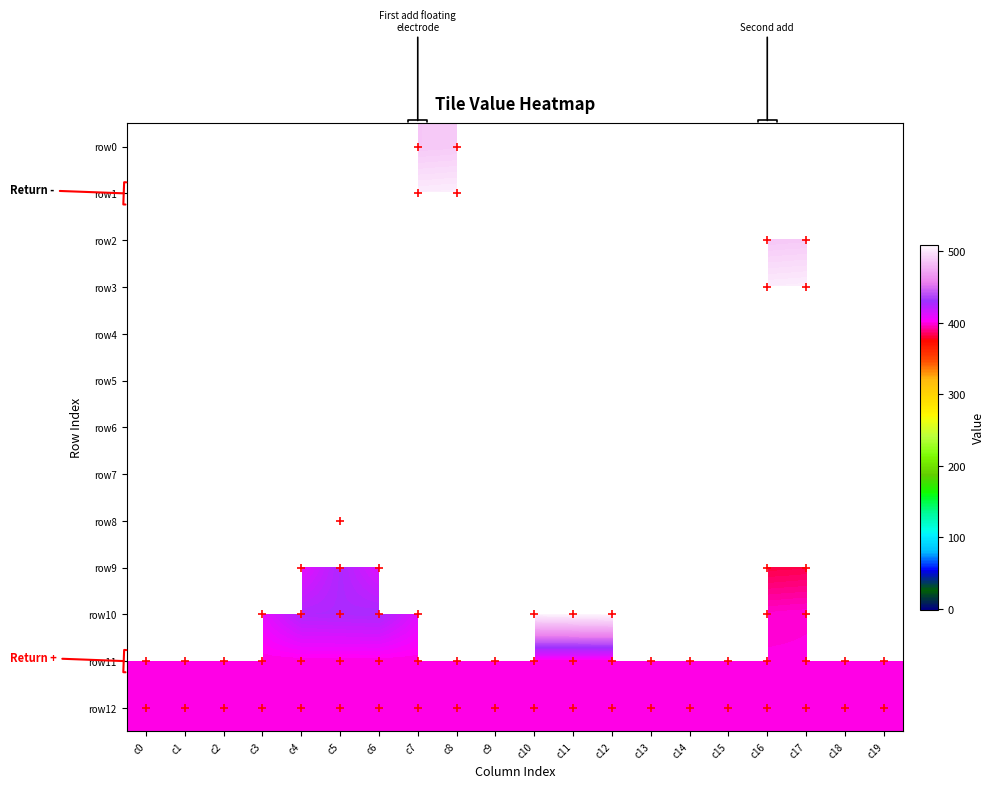

Between c1 and c14, which is larger?

c14